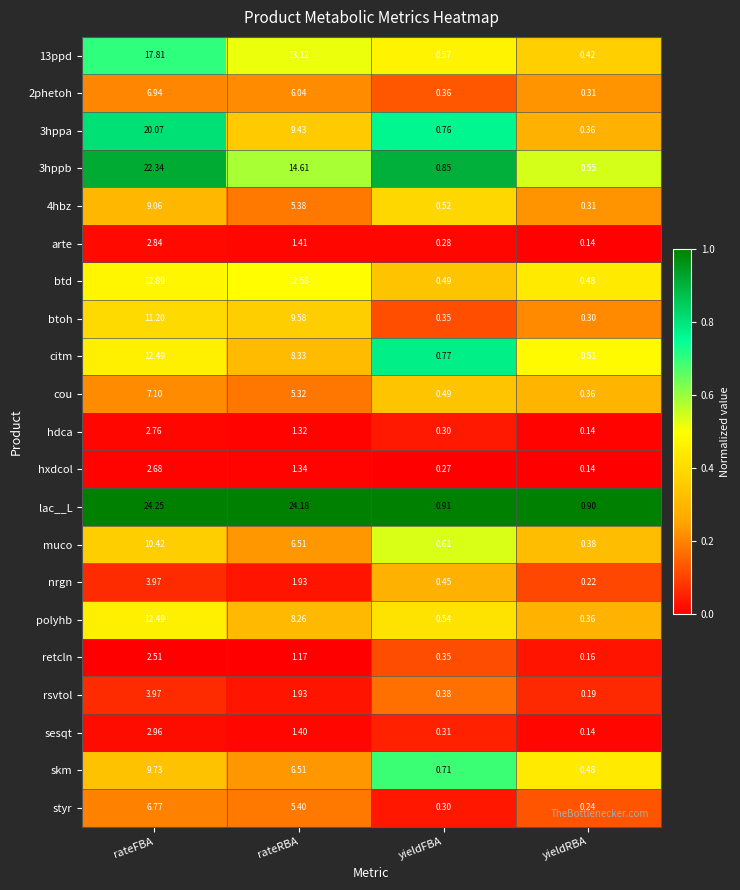

Which category has the lowest value across all series?

yieldRBA